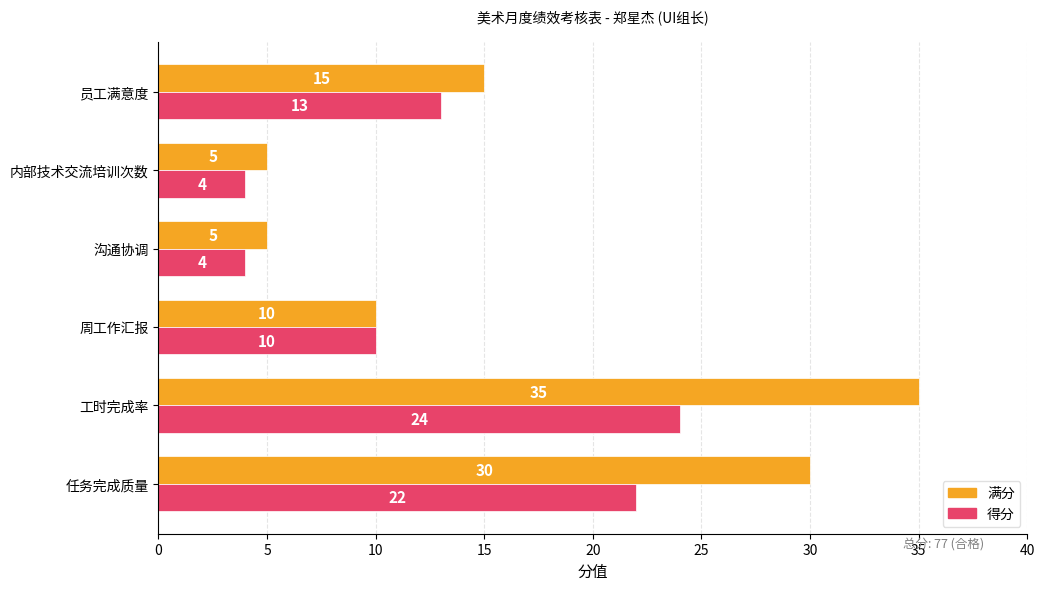

Is it true that 得分 equals 6 at 沟通协调?

False